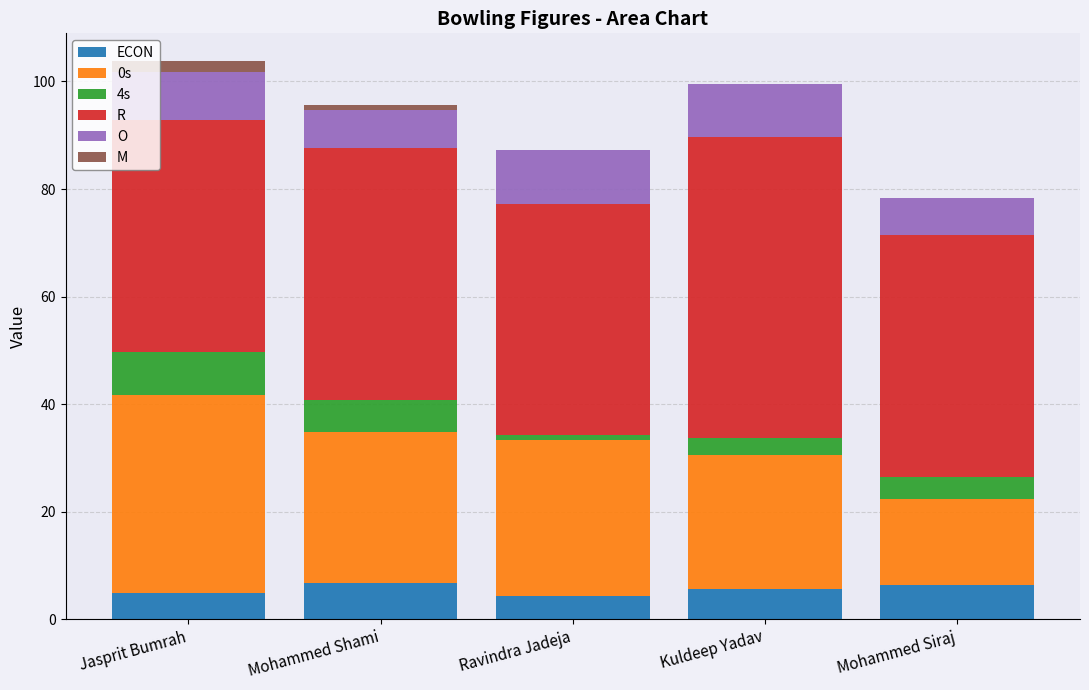

What is the difference between the second highest and minimum values in the M series?

1.0